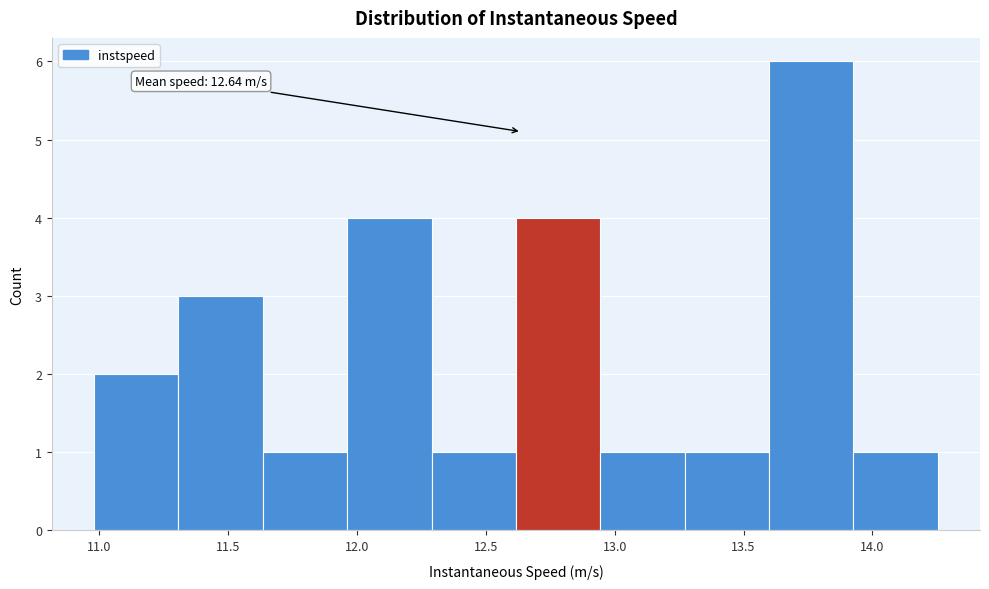

Which range on the x-axis has the tallest bar?

13.60 to 13.95